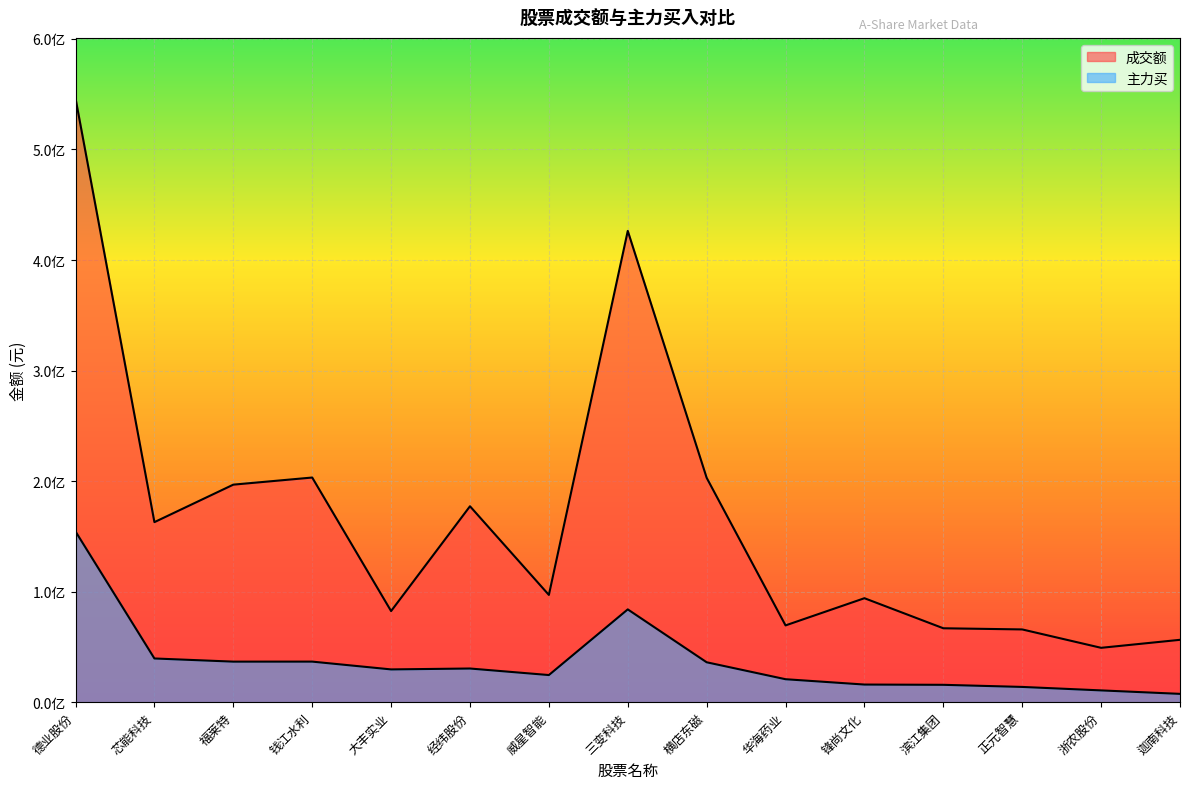

What position from the left is 滨江集团?

12